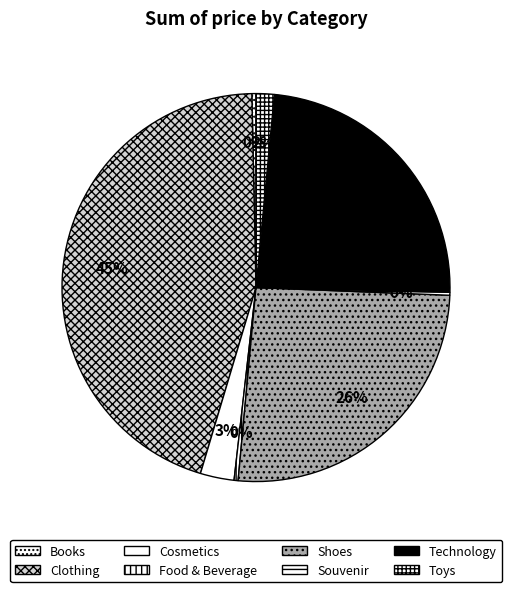

Rank the categories by value from lowest to highest.

Souvenir, Food & Beverage, Books, Toys, Cosmetics, Technology, Shoes, Clothing